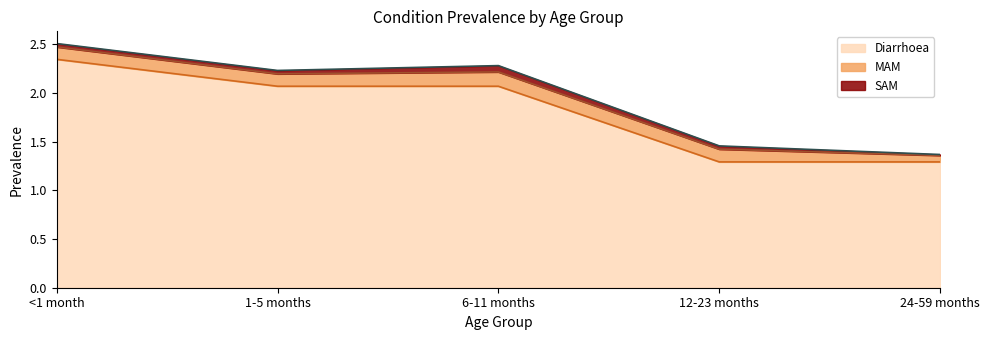

Which series has the widest spread of values?

Diarrhoea